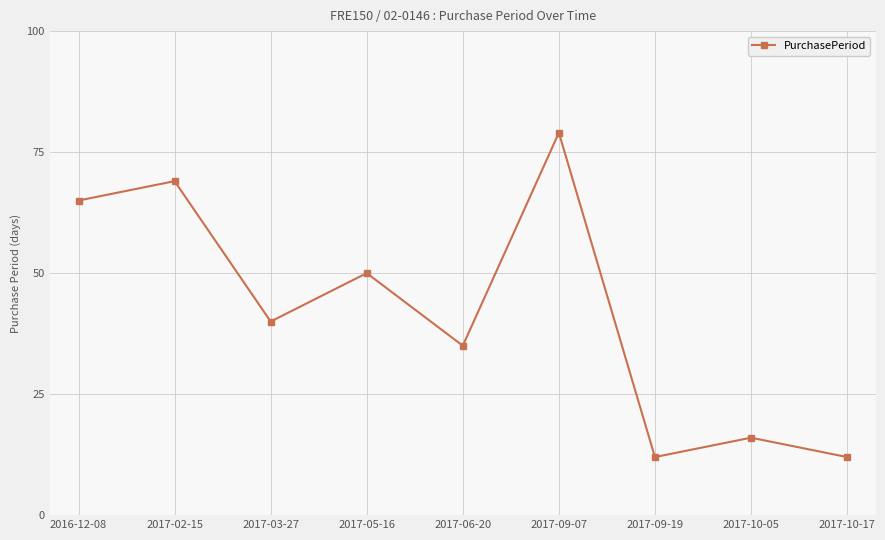

True or false: the data has more than 2 interior local peaks.

True